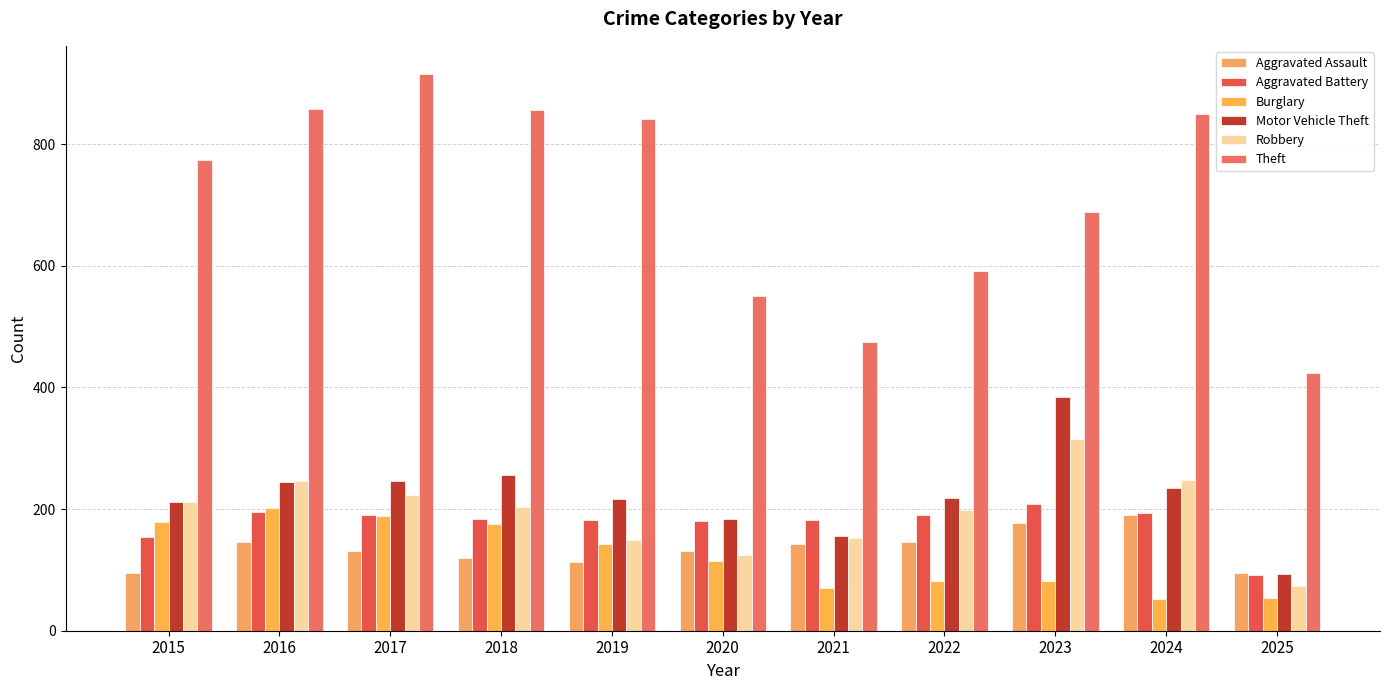

What is the difference between the maximum and minimum values in the Aggravated Battery series?

117